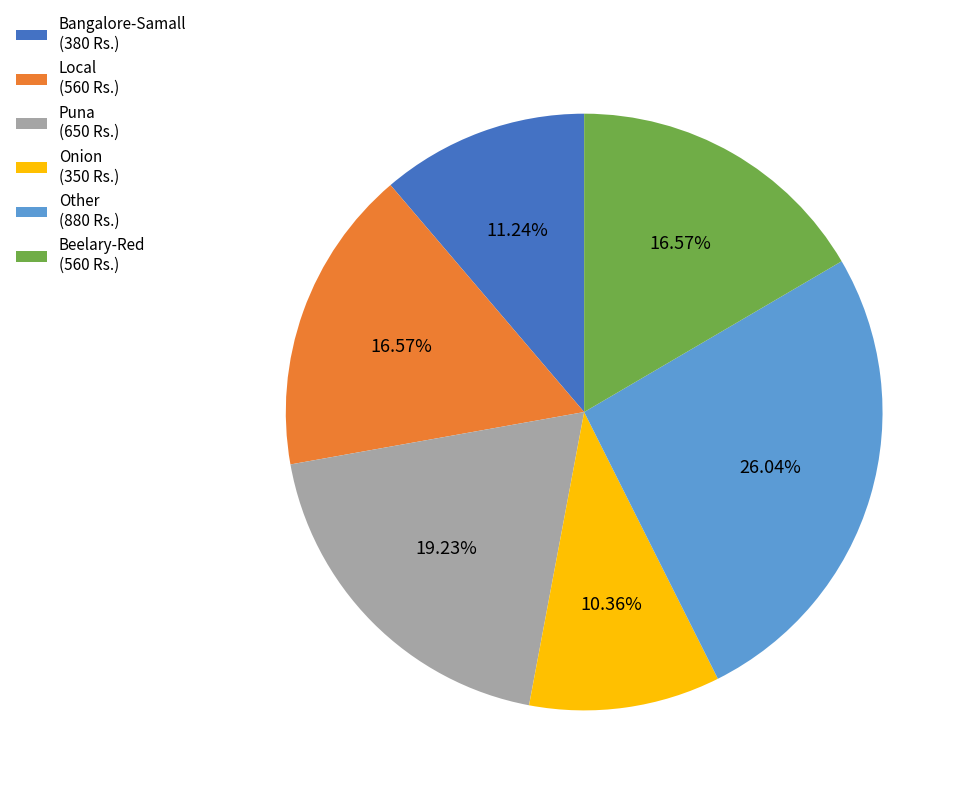

Between Other and Local, which is larger?

Other